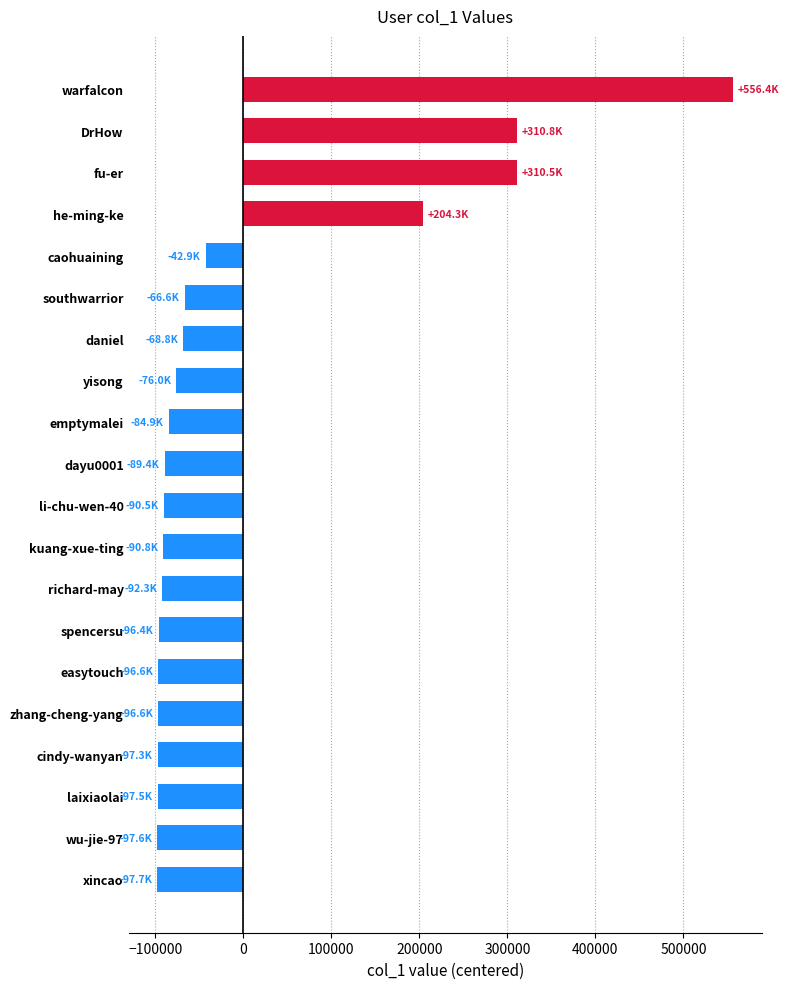

Are the bars horizontal?

Yes